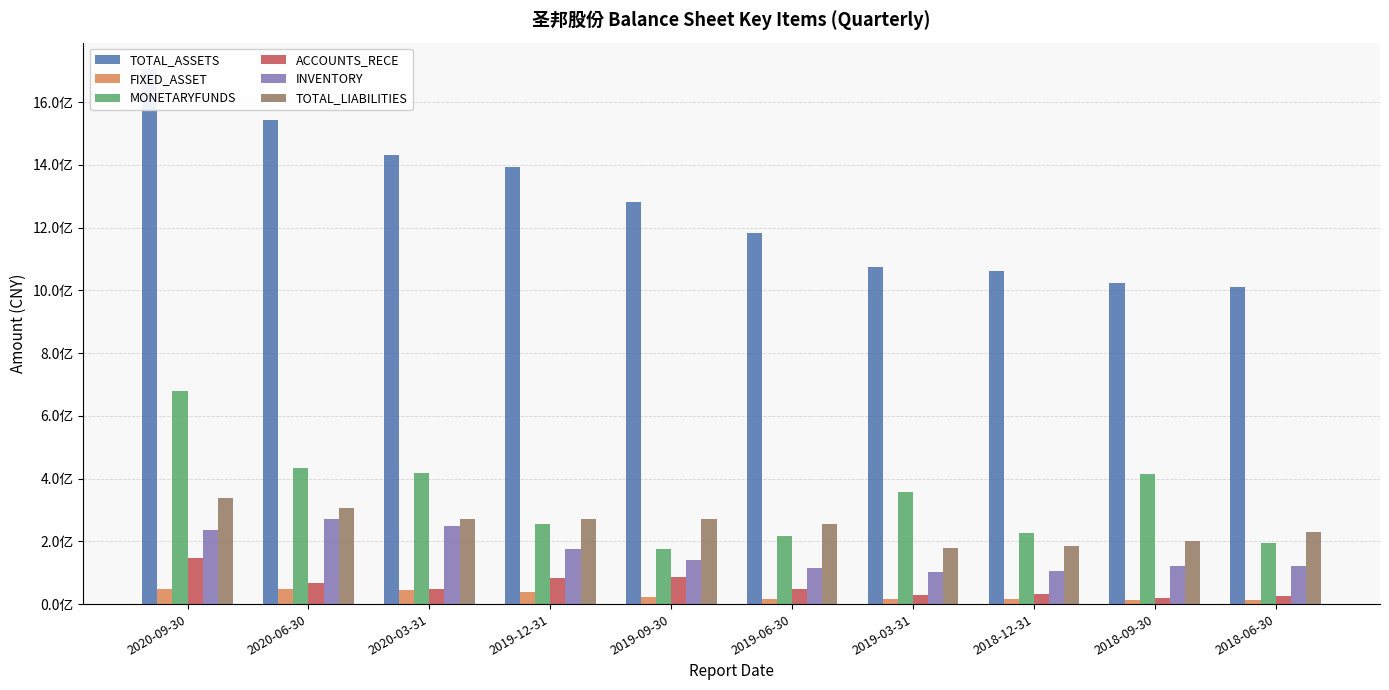

What position from the right is 2019-12-31?

7